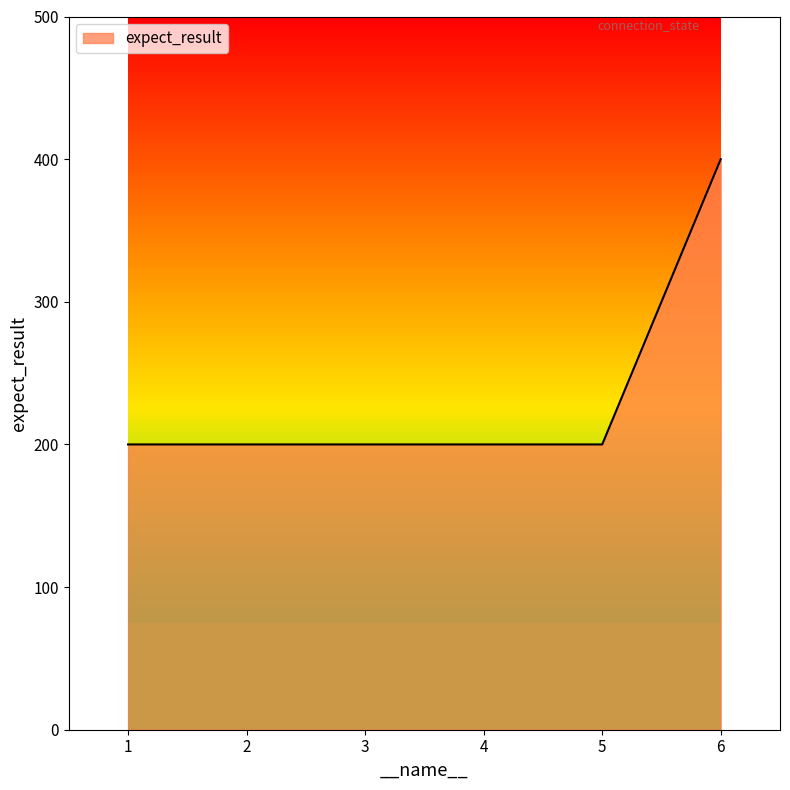

What is the average value?

233